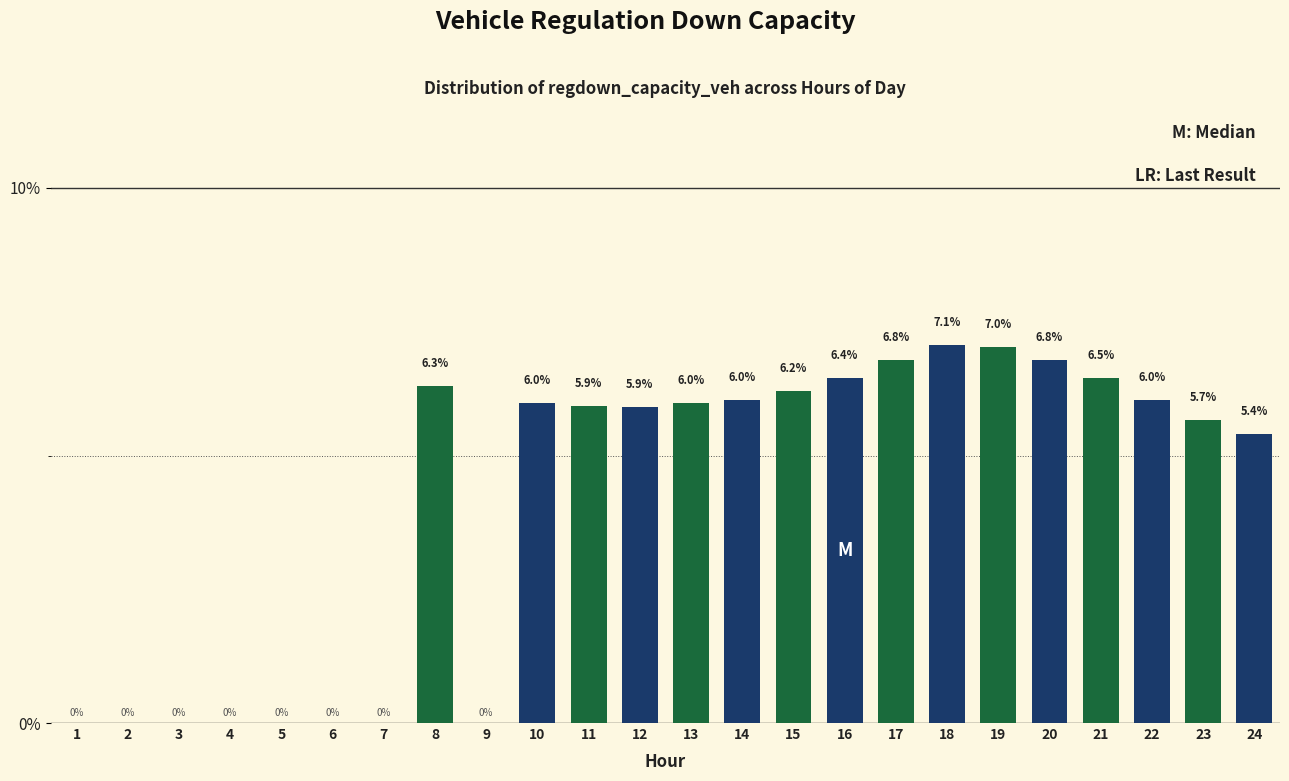

Reading left to right, list all the values displayed in this chart.

1=0.0	2=0.0	3=0.0	4=0.0	5=0.0	6=0.0	7=0.0	8=6.3	9=0.0	10=6.0	11=5.9	12=5.9	13=6.0	14=6.0	15=6.2	16=6.4	17=6.8	18=7.1	19=7.0	20=6.8	21=6.5	22=6.0	23=5.7	24=5.4